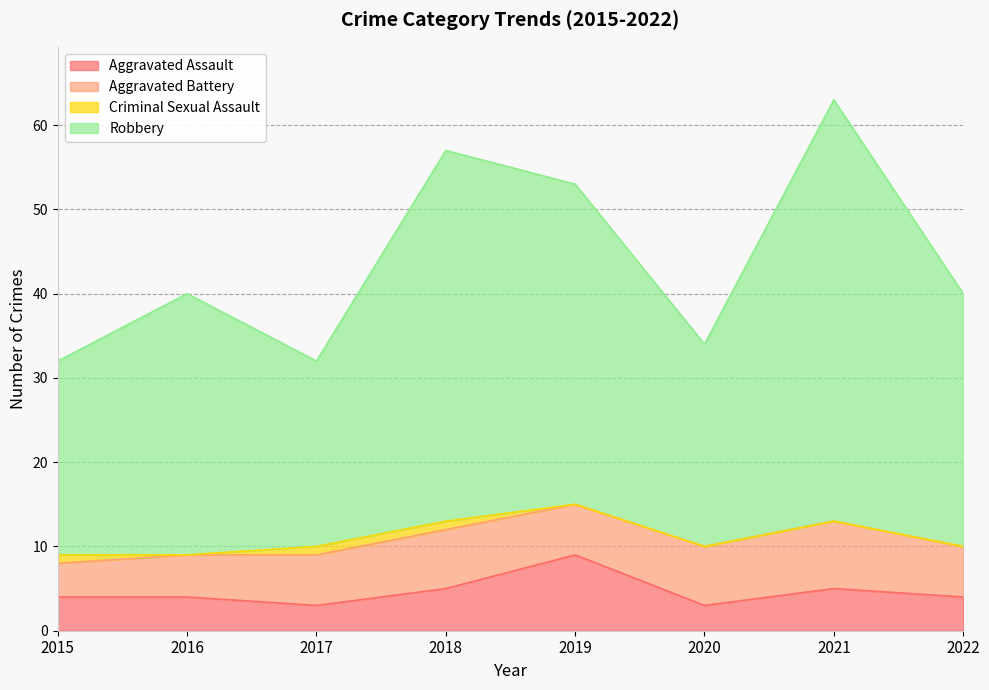

True or false: Robbery and Aggravated Assault cross at least once.

False